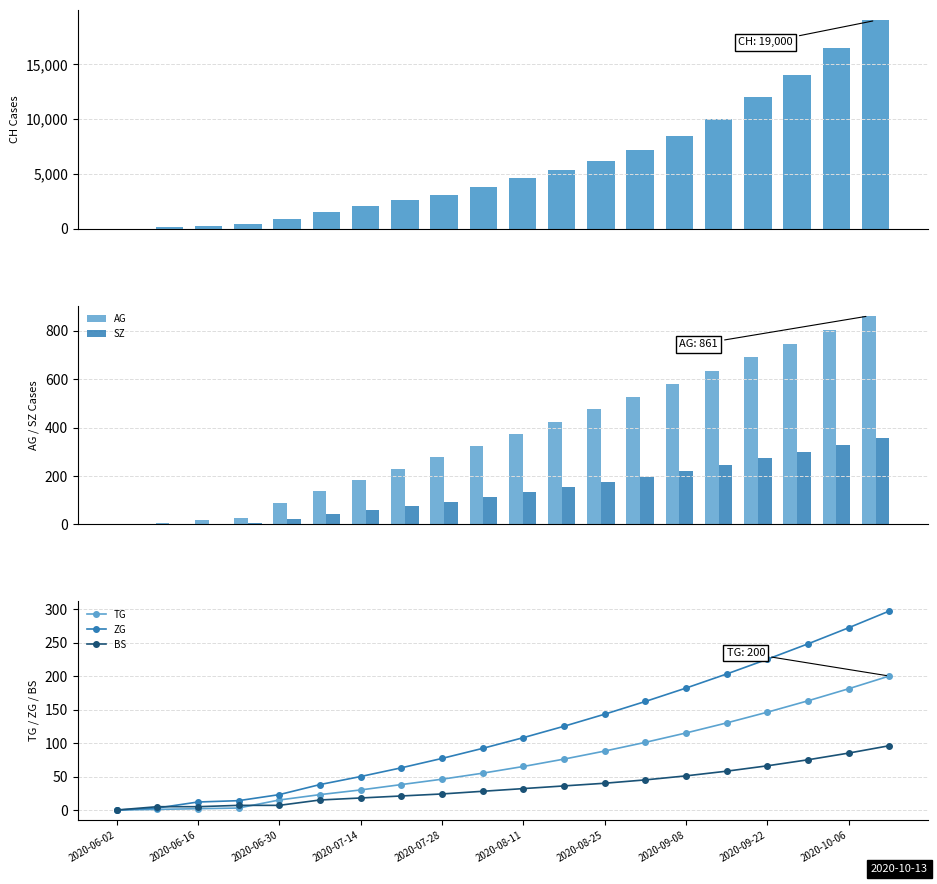

Which series has the largest total across all categories?

CH